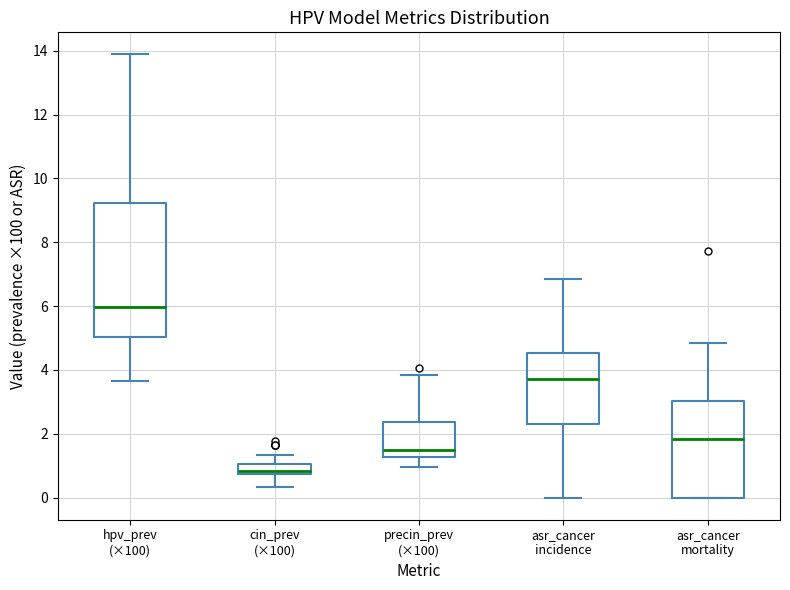

Reading left to right, read every box against the y-axis: the position of its median line, the range the box covers, and the ends of its whiskers. The values are not printed on the chart, so give them approximately, as read against the axis.

hpv_prev (×100): median 6.0, box 5.0 to 9.2, whiskers 3.6 to 13.8
cin_prev (×100): median 0.8 (just above the box's lower edge), box 0.8 to 1.0, whiskers 0.4 to 1.4
precin_prev (×100): median 1.4, box 1.2 to 2.4, whiskers 1.0 to 3.8
asr_cancer incidence: median 3.8, box 2.4 to 4.6, whiskers 0.0 to 6.8
asr_cancer mortality: median 1.8, box 0.0 to 3.0, whiskers 0.0 to 4.8